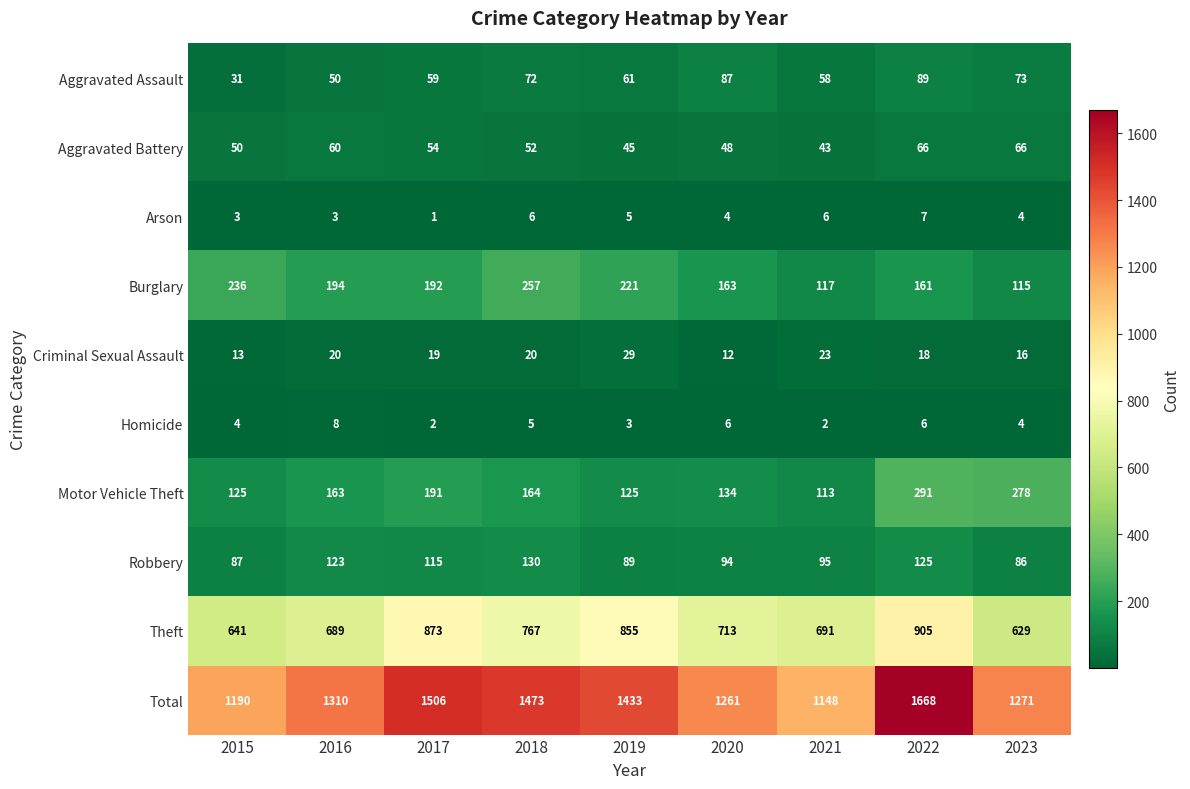

At which category does the chart reach its minimum across all series?

2017